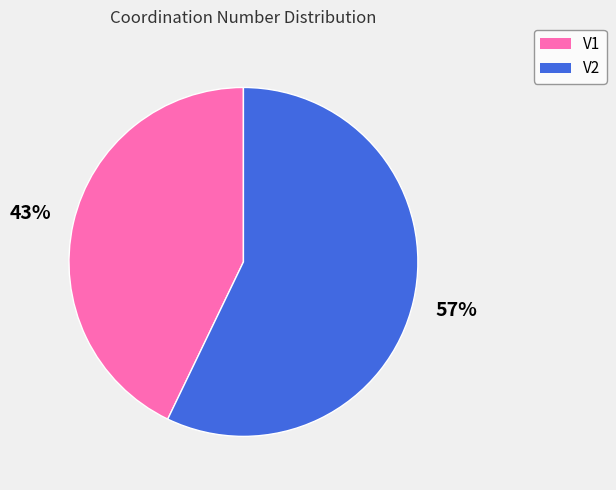

Rank the categories by value from highest to lowest.

V2, V1